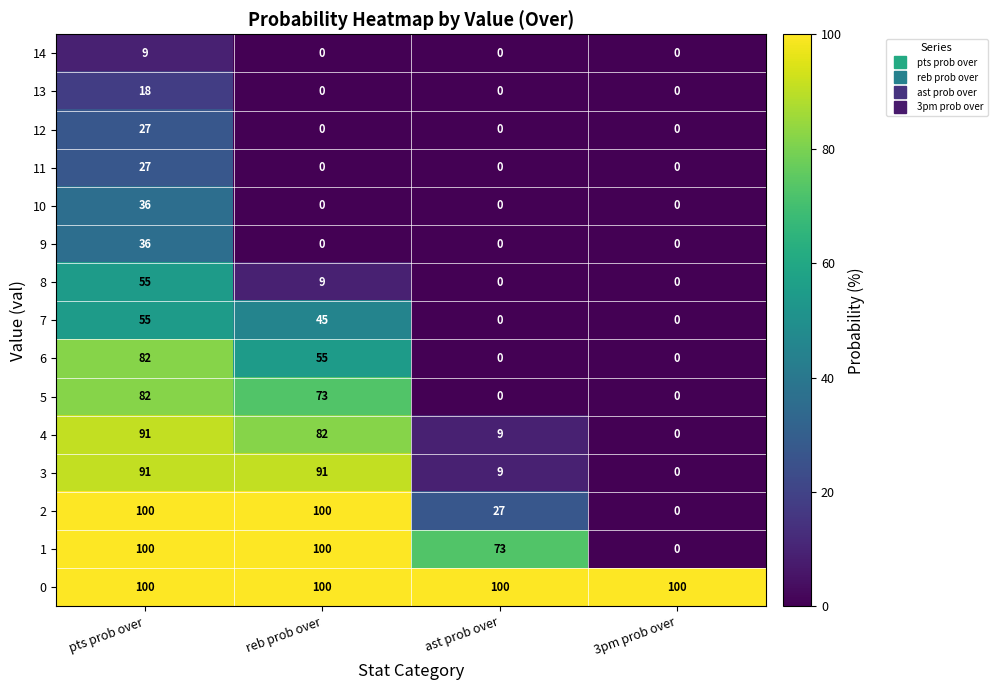

Which category has the highest value in the 14 series?

pts prob over